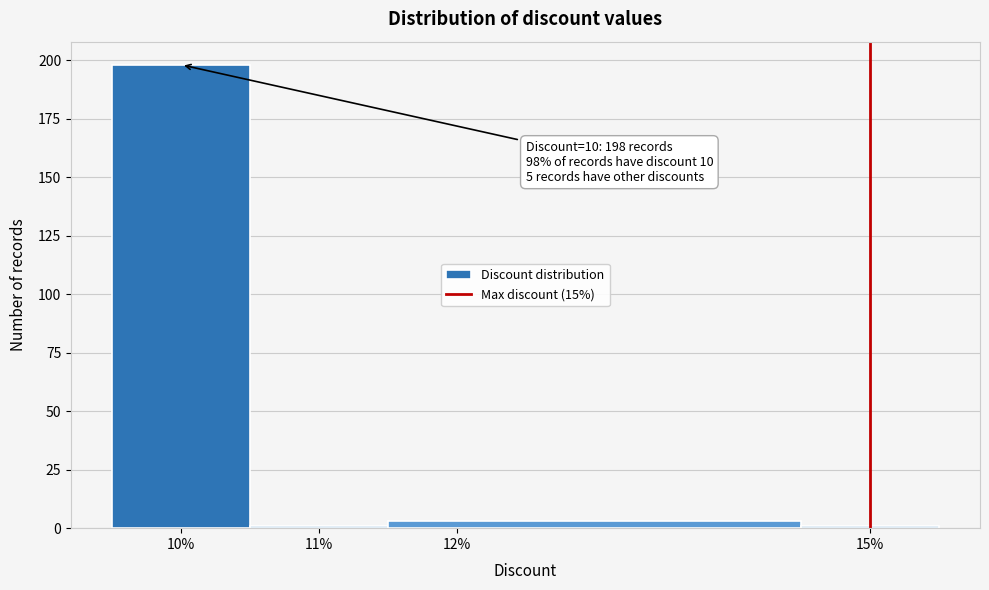

Which range on the x-axis has the tallest bar?

9.5 to 10.5